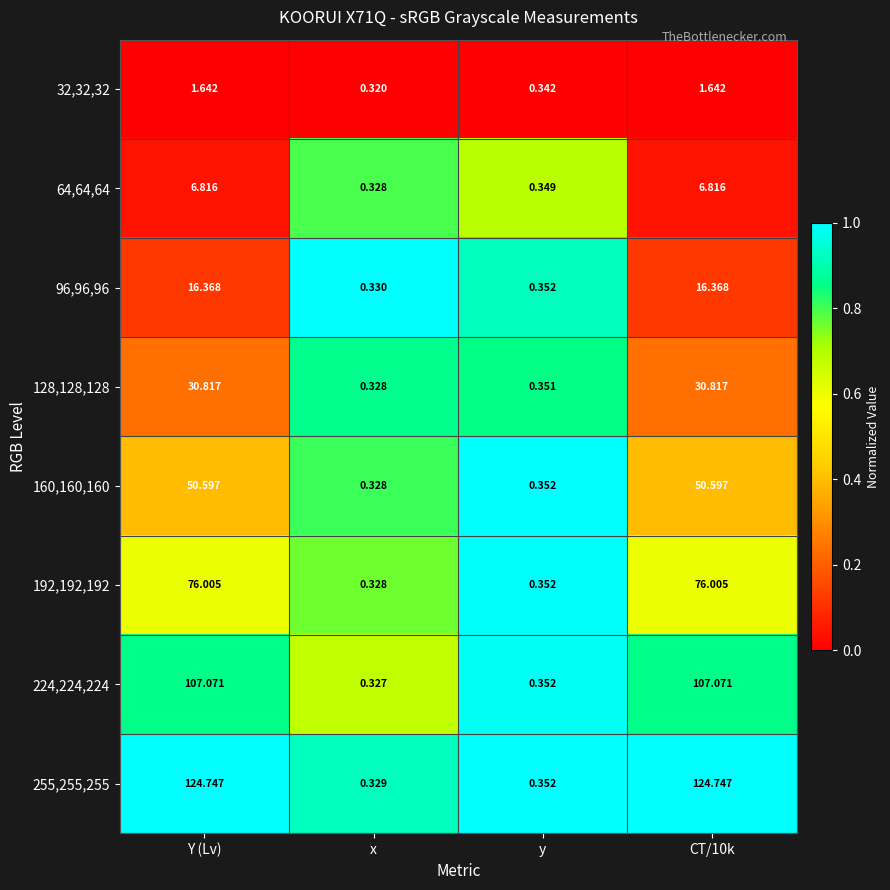

How many data points does each series have?

4